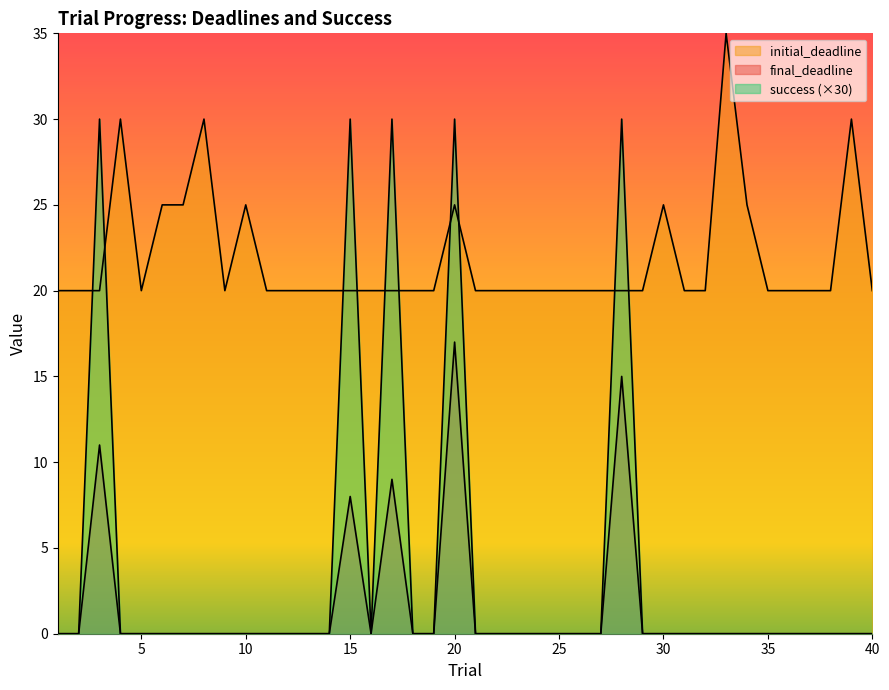

Rank the categories by final_deadline value from lowest to highest.

1, 2, 4, 5, 6, 7, 8, 9, 10, 11, 12, 13, 14, 16, 18, 19, 21, 22, 23, 24, 25, 26, 27, 29, 30, 31, 32, 33, 34, 35, 36, 37, 38, 39, 40, 15, 17, 3, 28, 20